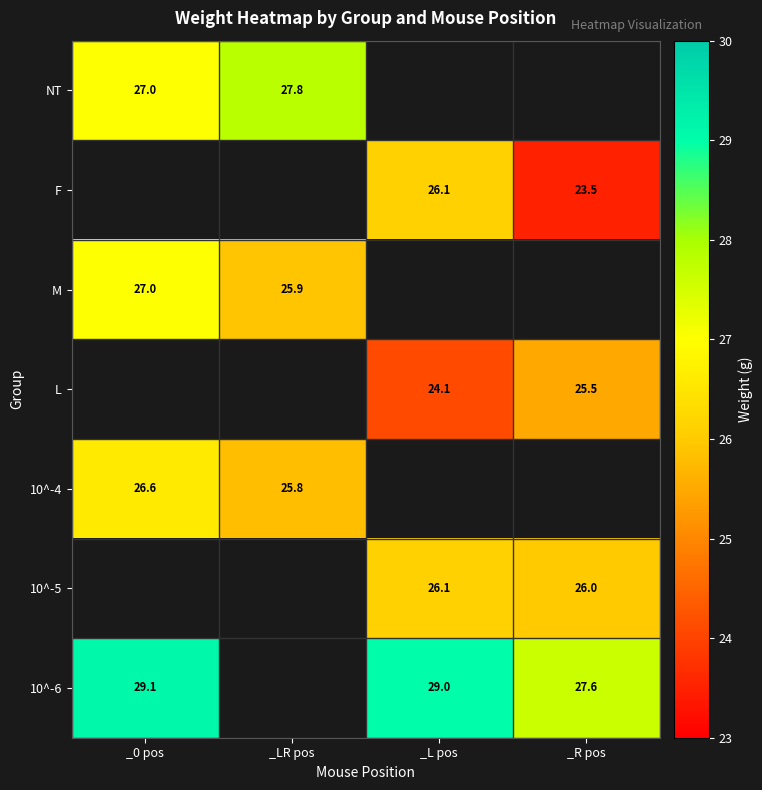

The value of 10^-4 at _LR pos is 5.5. True or false?

False